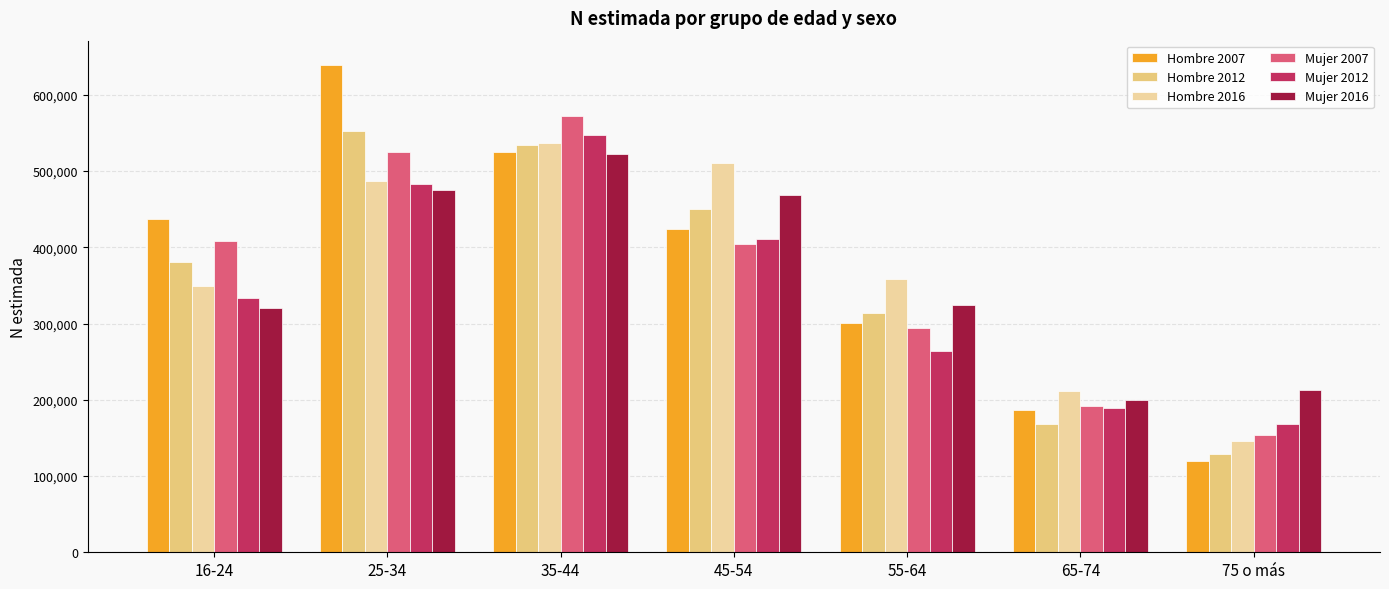

At how many categories does at least one series exceed 577737?

1